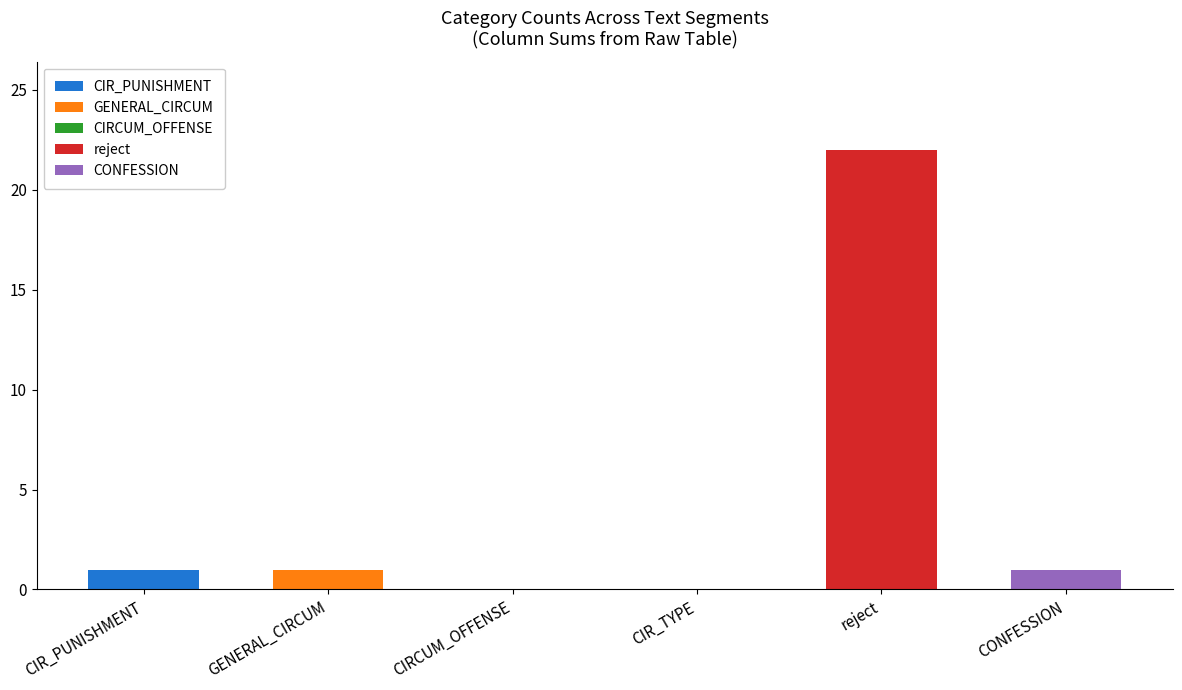

At which category is the sum across all series the highest?

reject